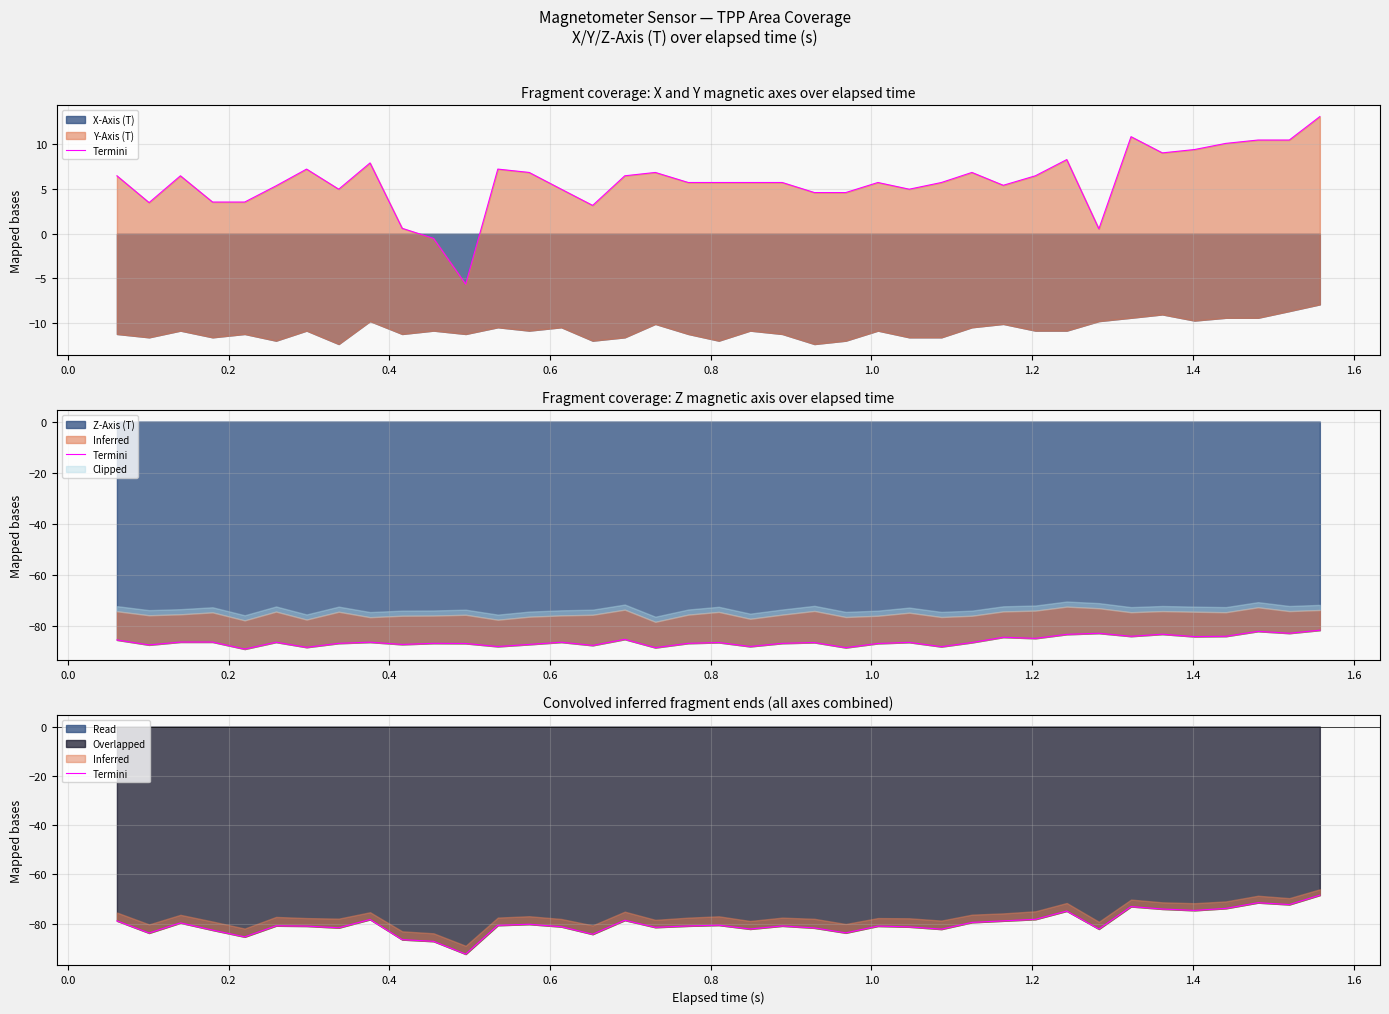

True or false: there are more than 2 points higher than both neighbors.

True